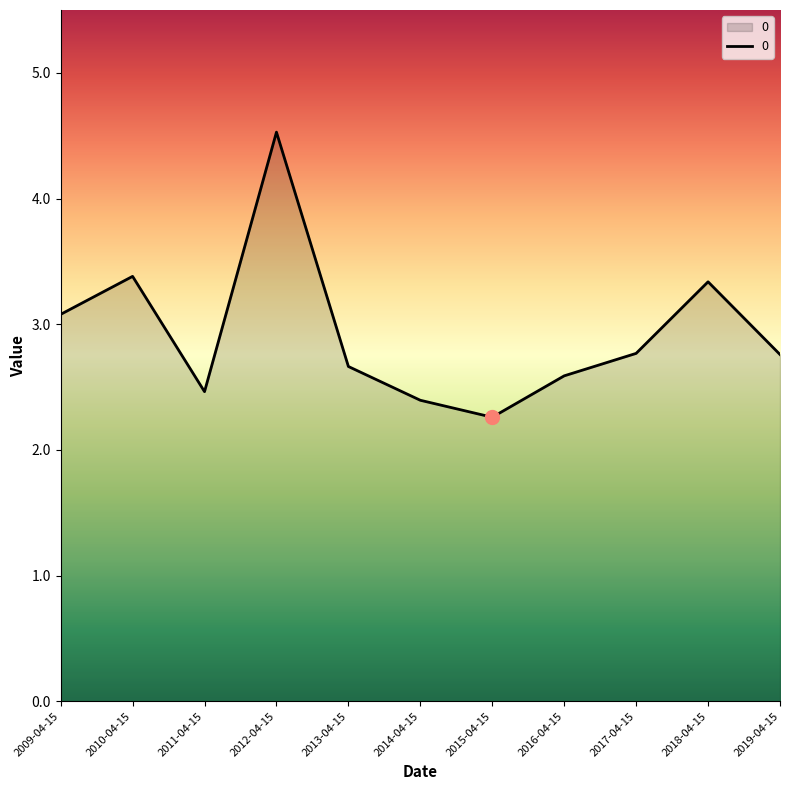

Count the number of data series in this chart.

1